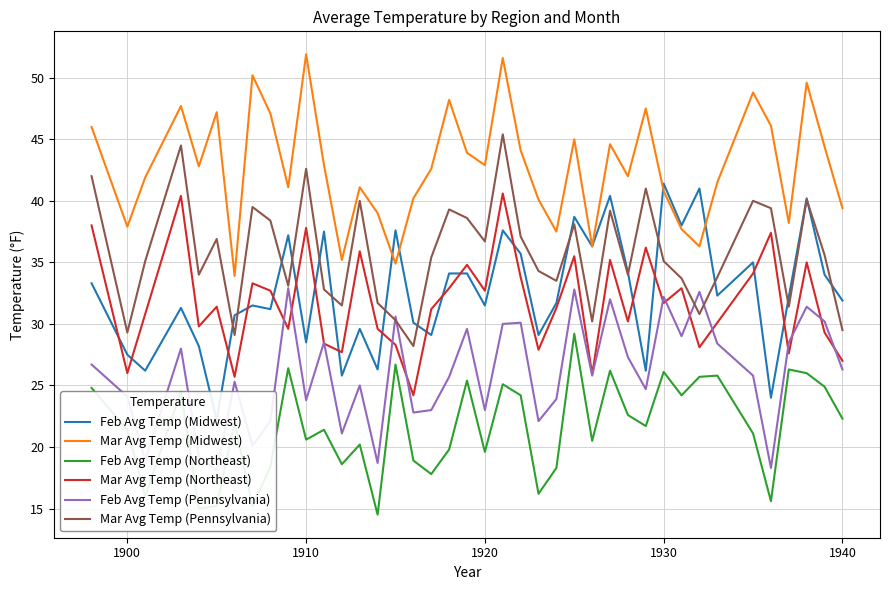

The Feb Avg Temp (Northeast) series shows 33.7 at 1940. True or false?

False